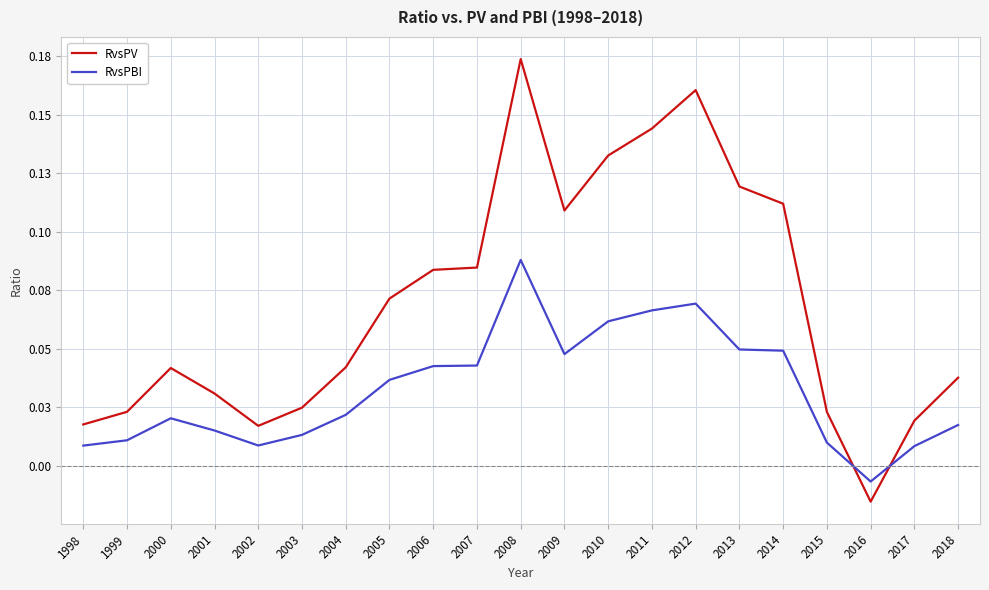

Does the chart have visible grid lines?

Yes